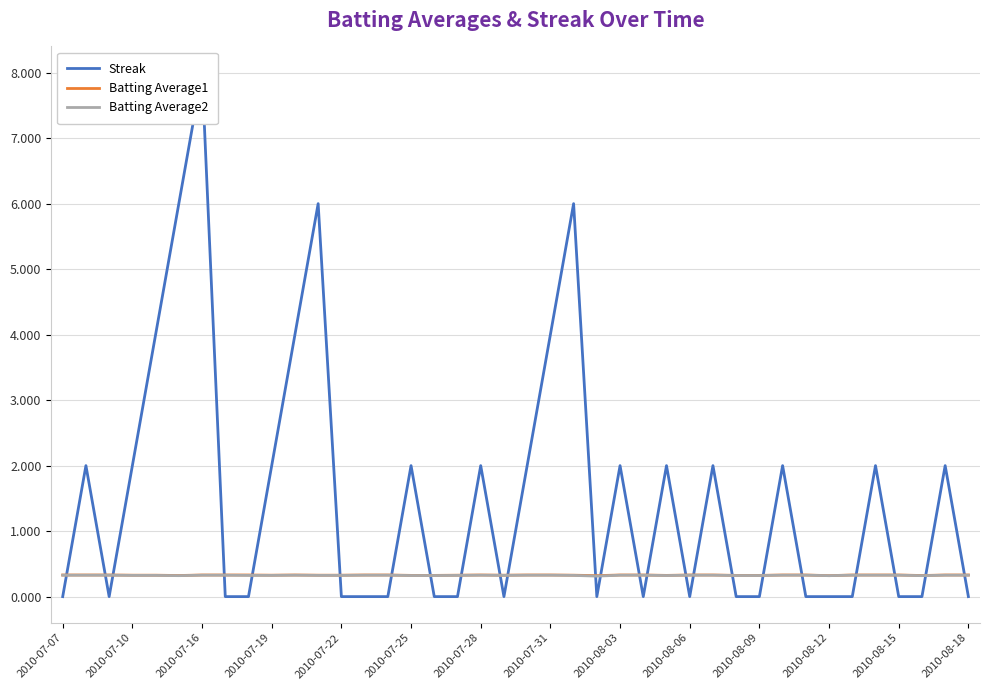

The value of Batting Average2 at 2010-08-15 is 0.3. True or false?

True